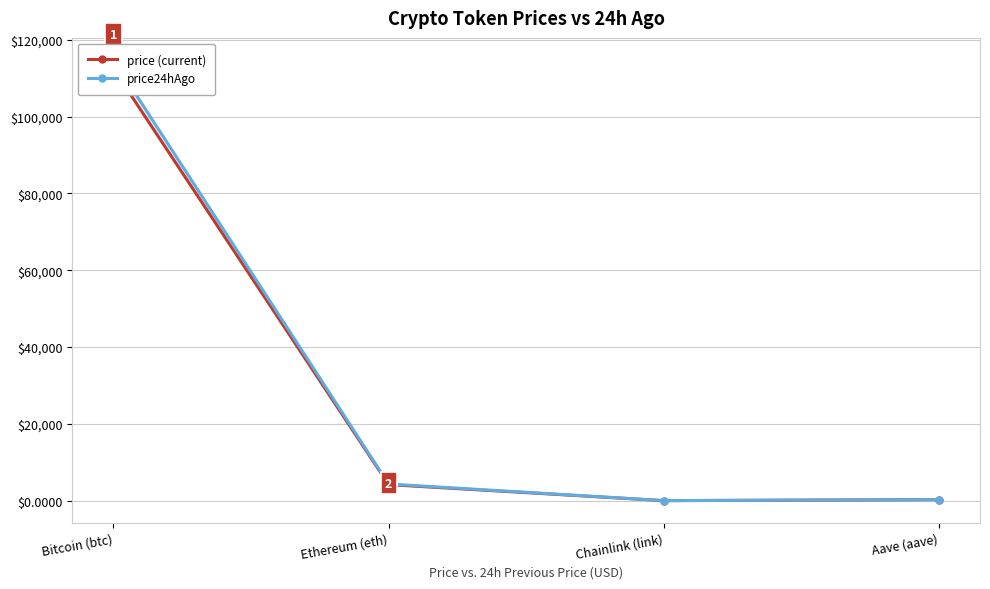

What is the difference between the maximum and second lowest values in the price (current) series?

112196.8